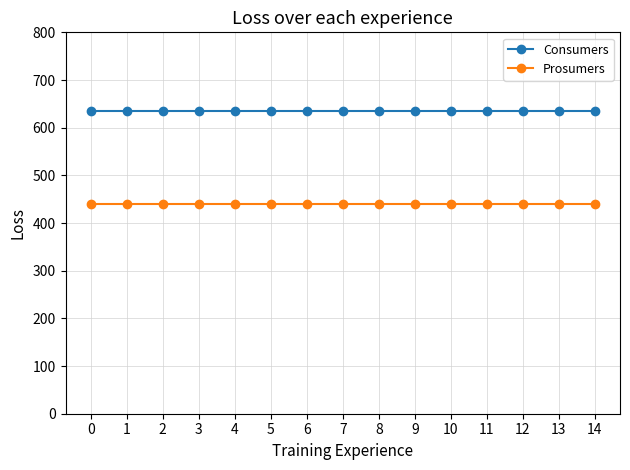

What is the average value of the Consumers series?

635